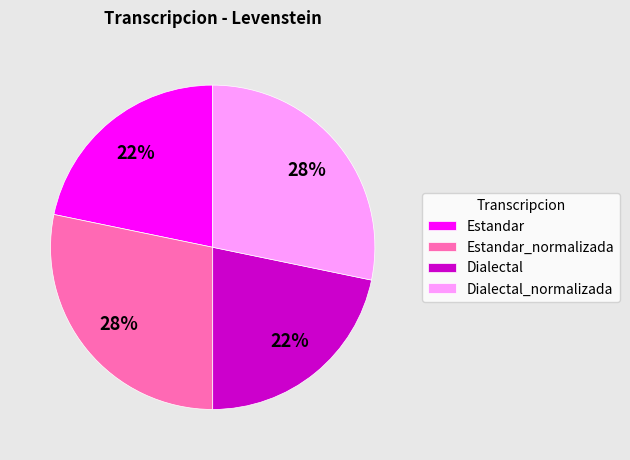

Is it true that Dialectal is 22% of the pie?

True